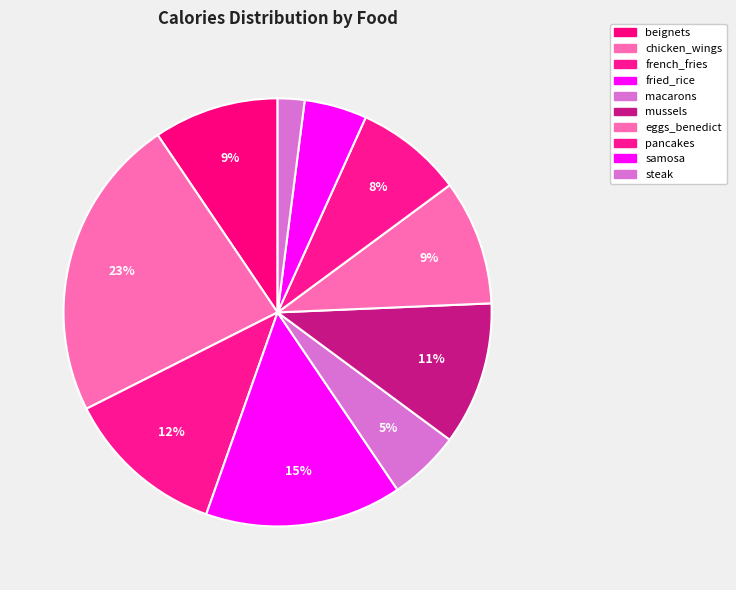

How many slices are in this pie chart?

10